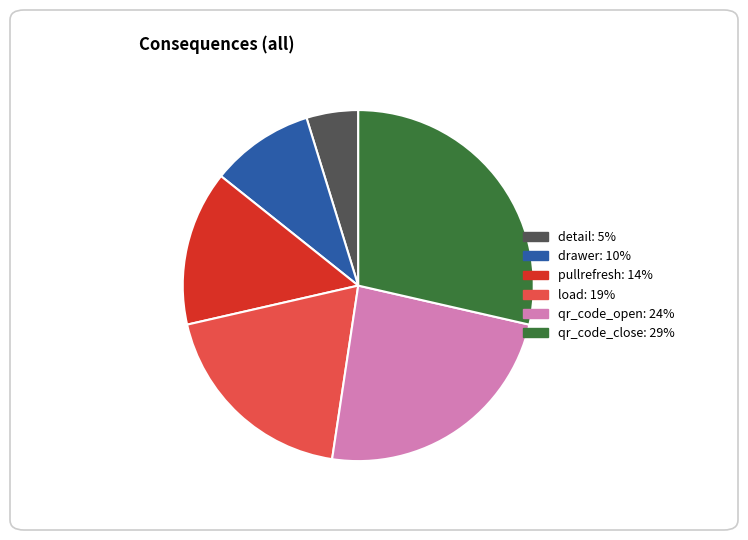

How many segments does this pie chart have?

6